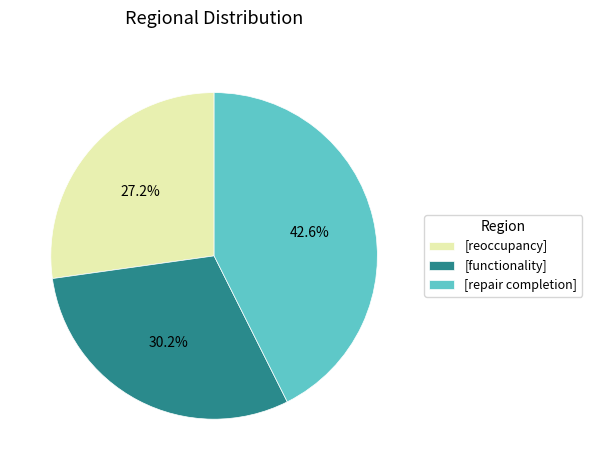

Rank the categories by value from lowest to highest.

[reoccupancy], [functionality], [repair completion]